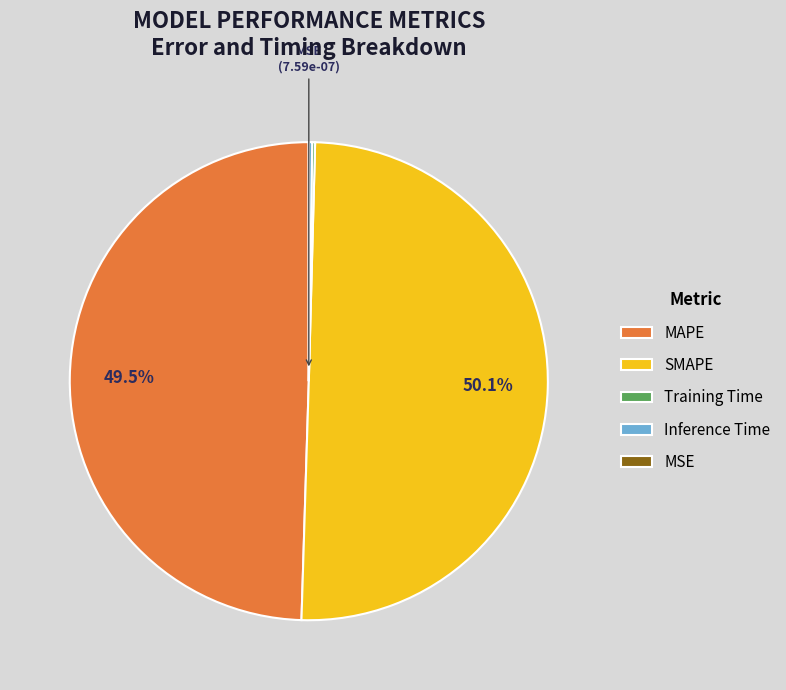

What is the majority slice?

SMAPE